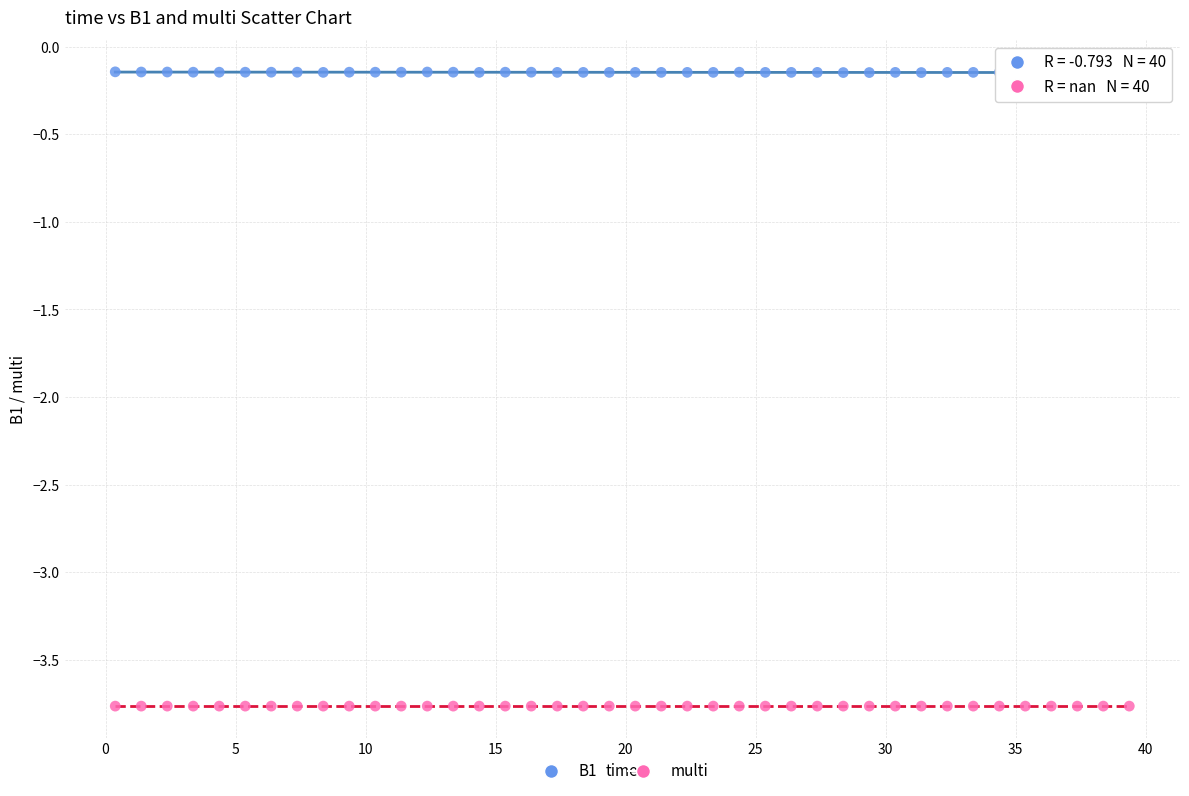

Which series reaches the minimum Y coordinate?

multi